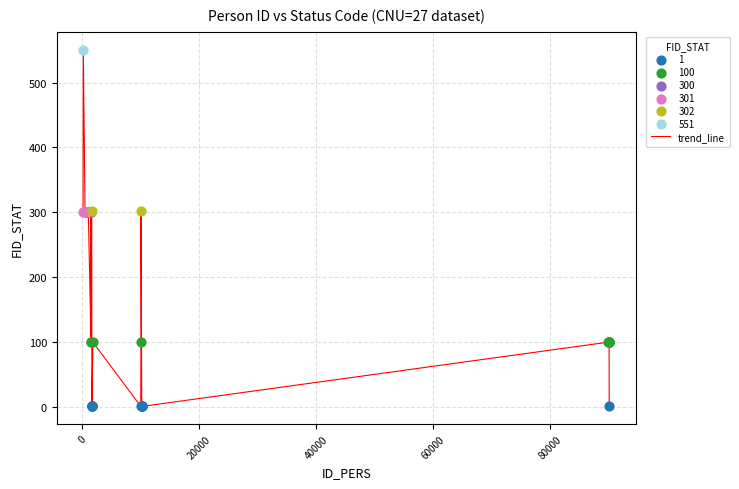

What is the difference between the maximum and minimum values?

550